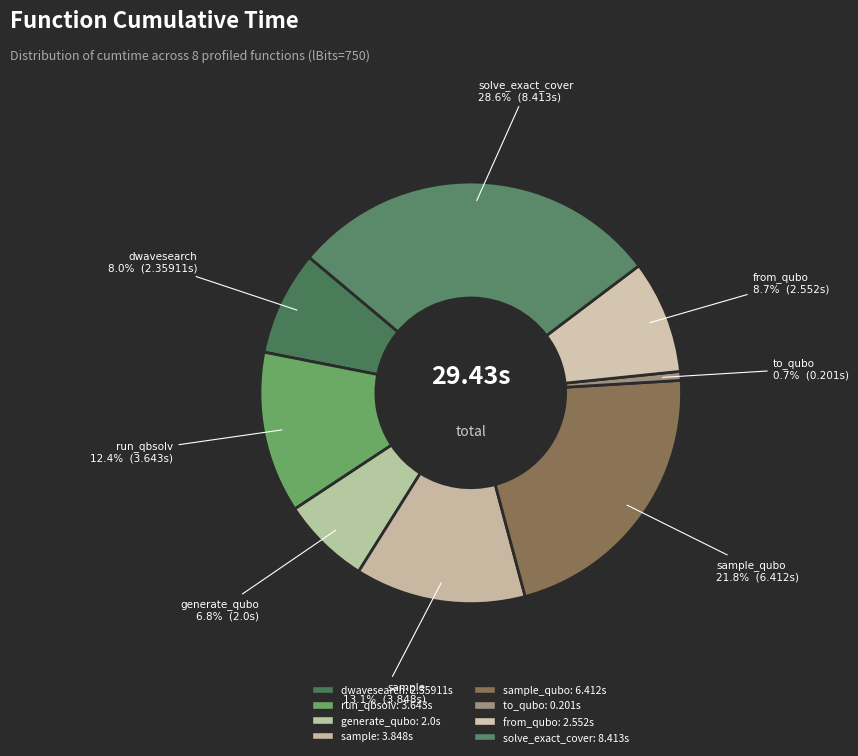

Which slice is the largest?

solve_exact_cover